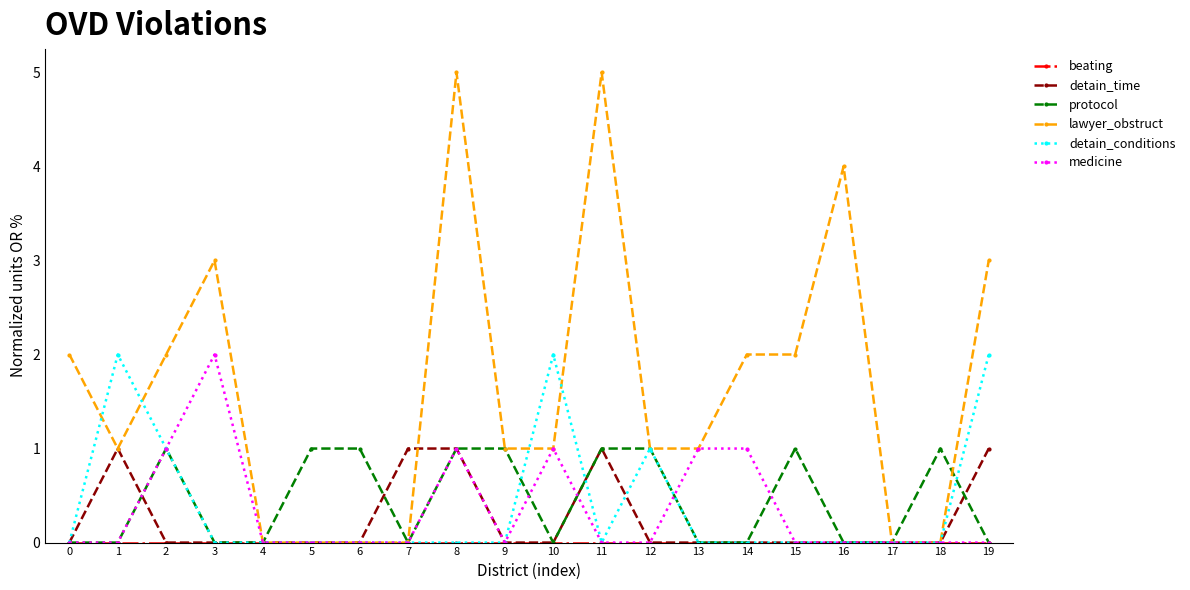

Is it true that medicine equals 1 at 15?

False